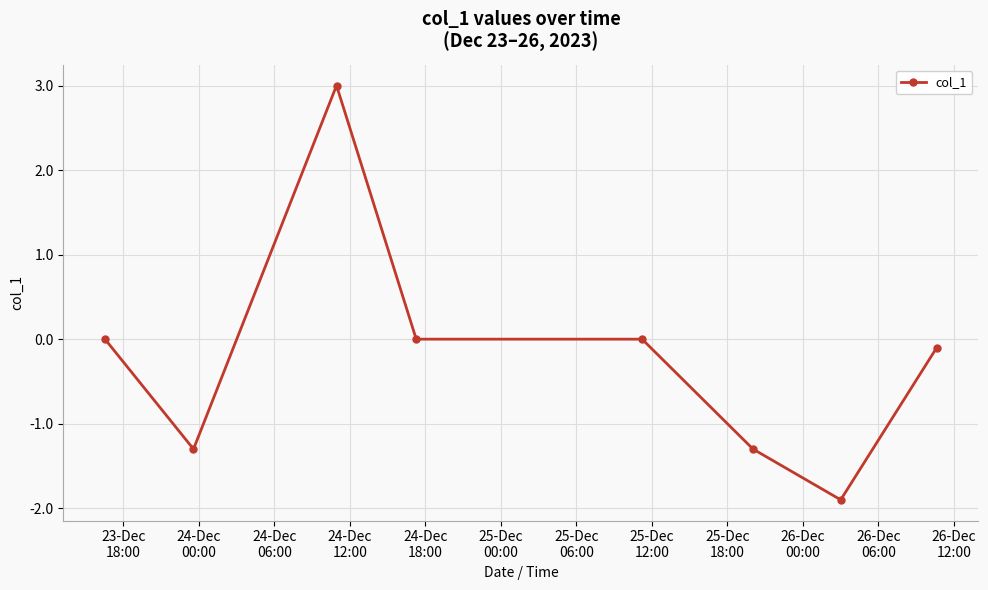

What is the difference between the maximum and minimum values?

4.9